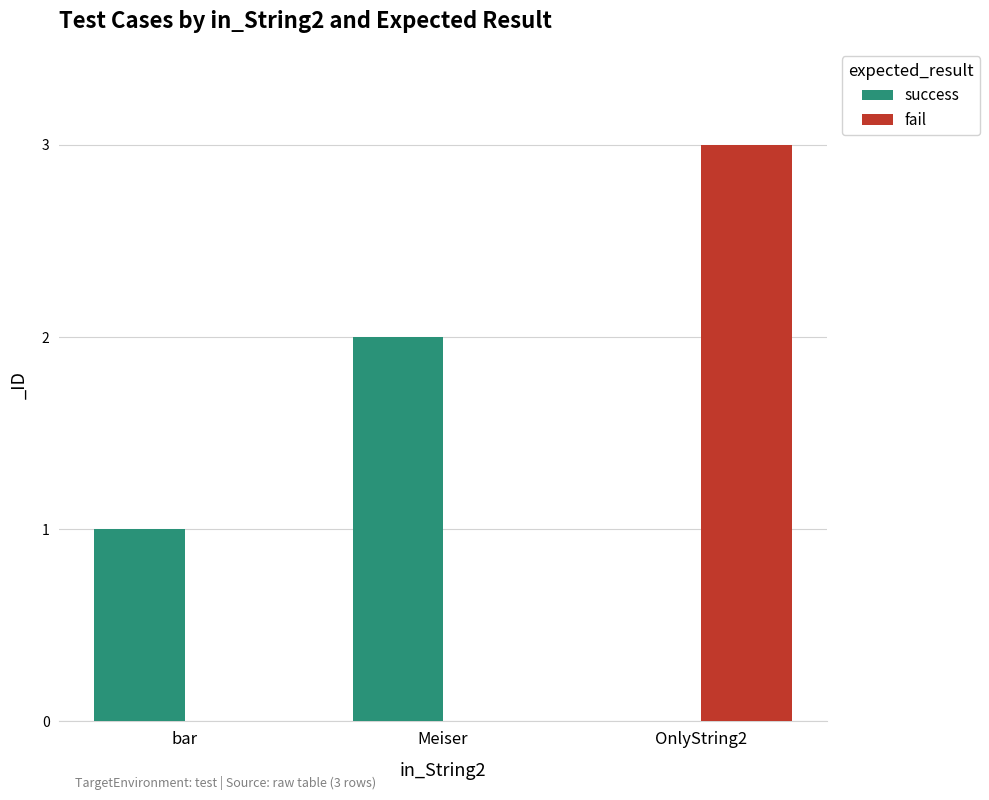

What is the difference between the success values at Meiser and OnlyString2?

2